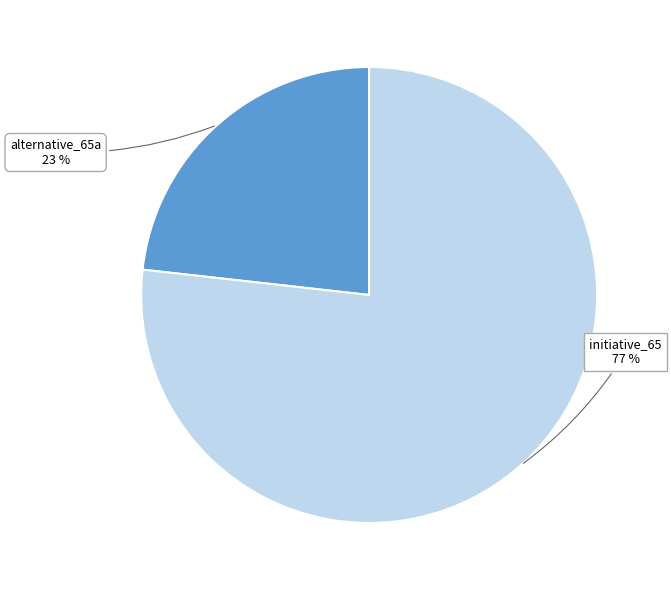

Which slice is the largest?

initiative_65